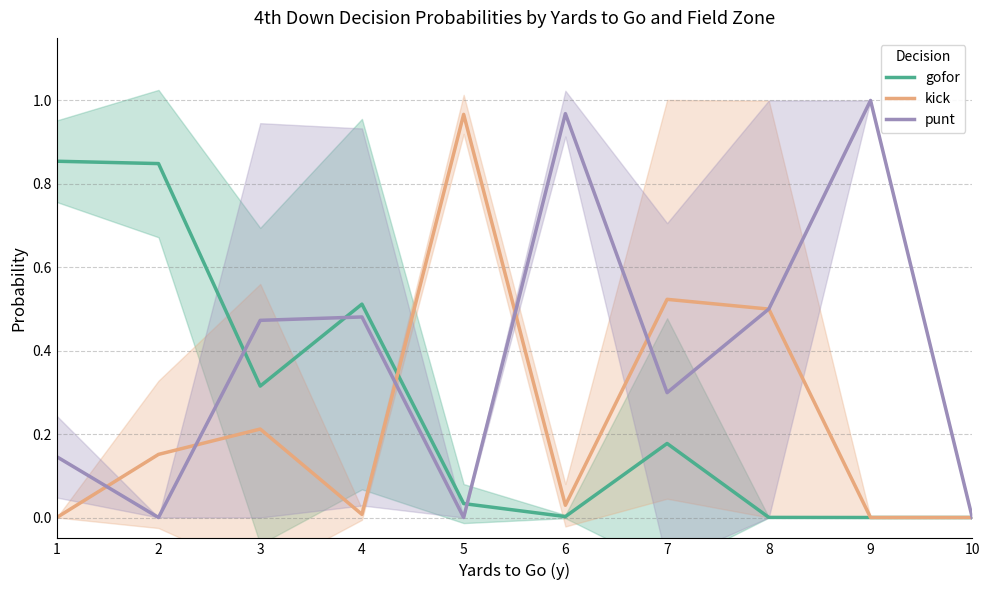

Which series has the largest range (max minus min)?

punt